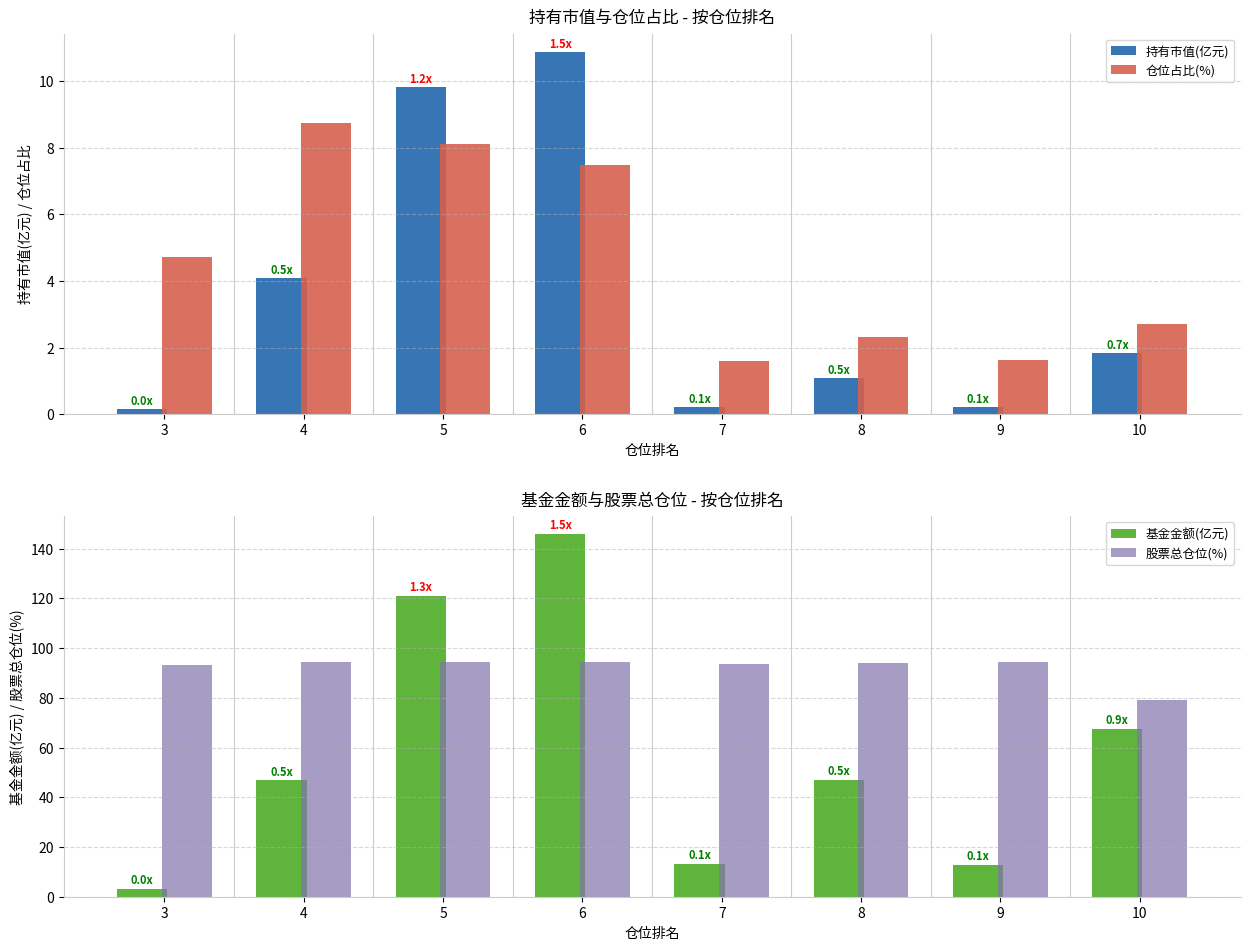

What is the maximum value shown in the chart?

145.7